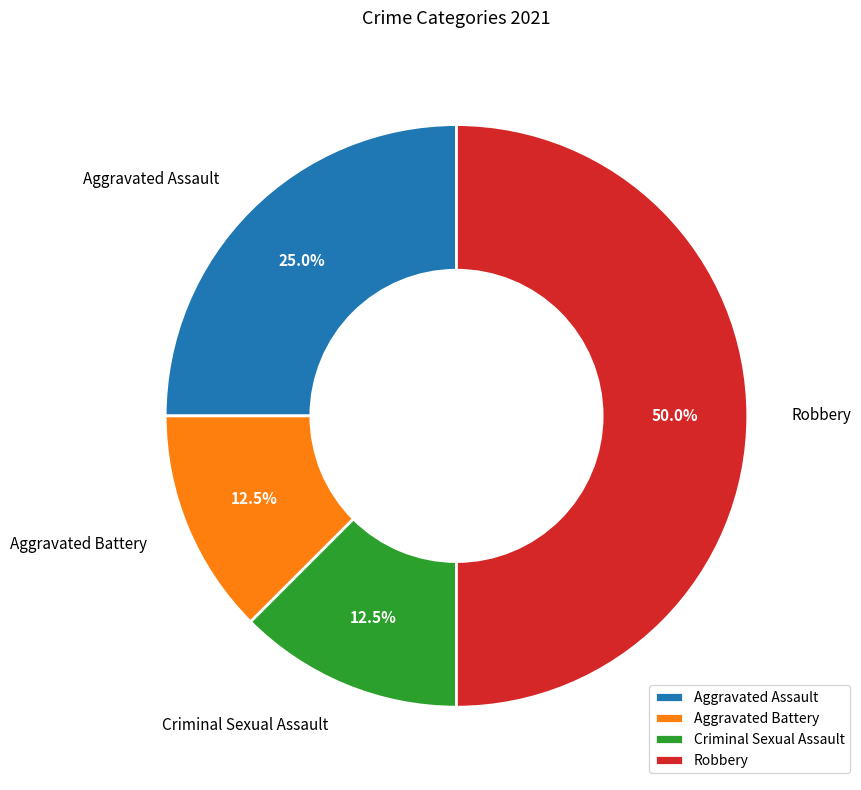

Is the sum of Robbery and Criminal Sexual Assault greater than half?

Yes